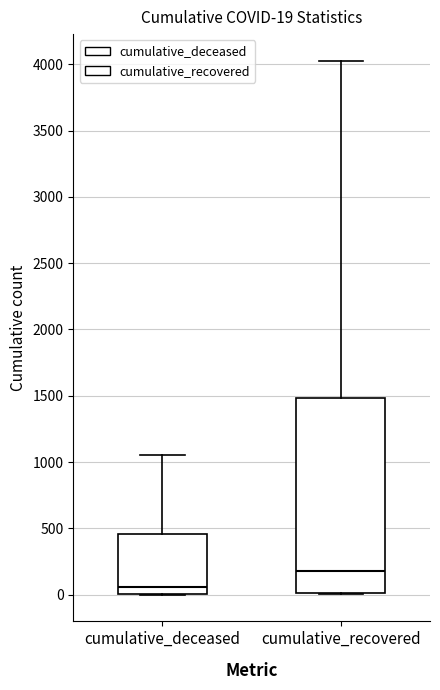

Which box is the tallest, from its lower edge to its upper edge?

cumulative_recovered